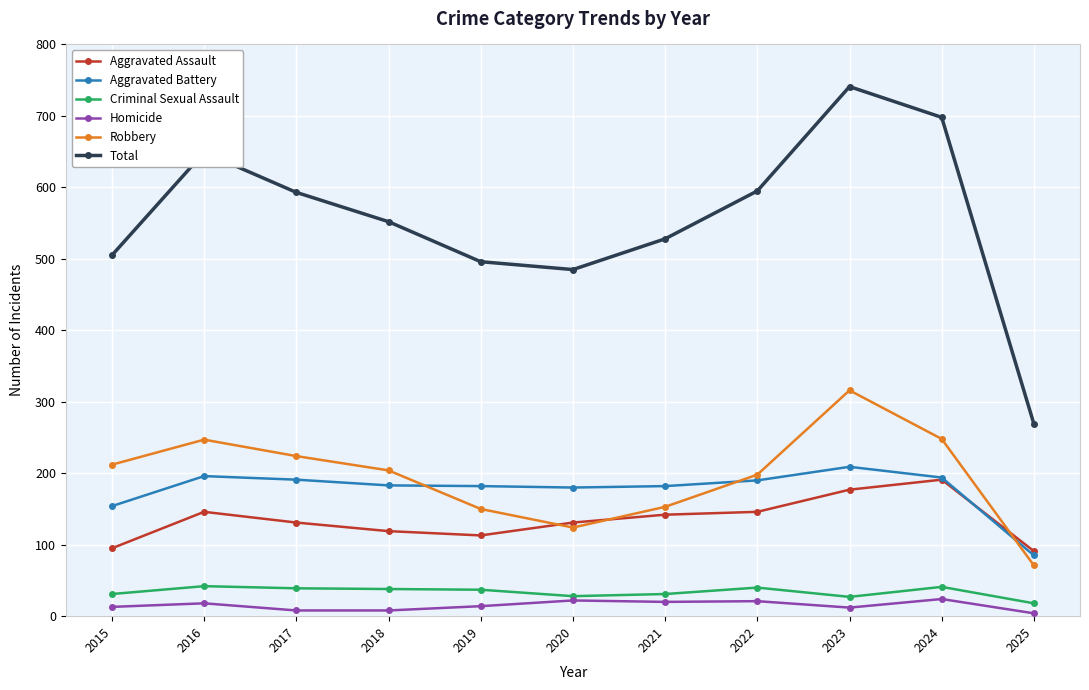

Count the number of data series in this chart.

6